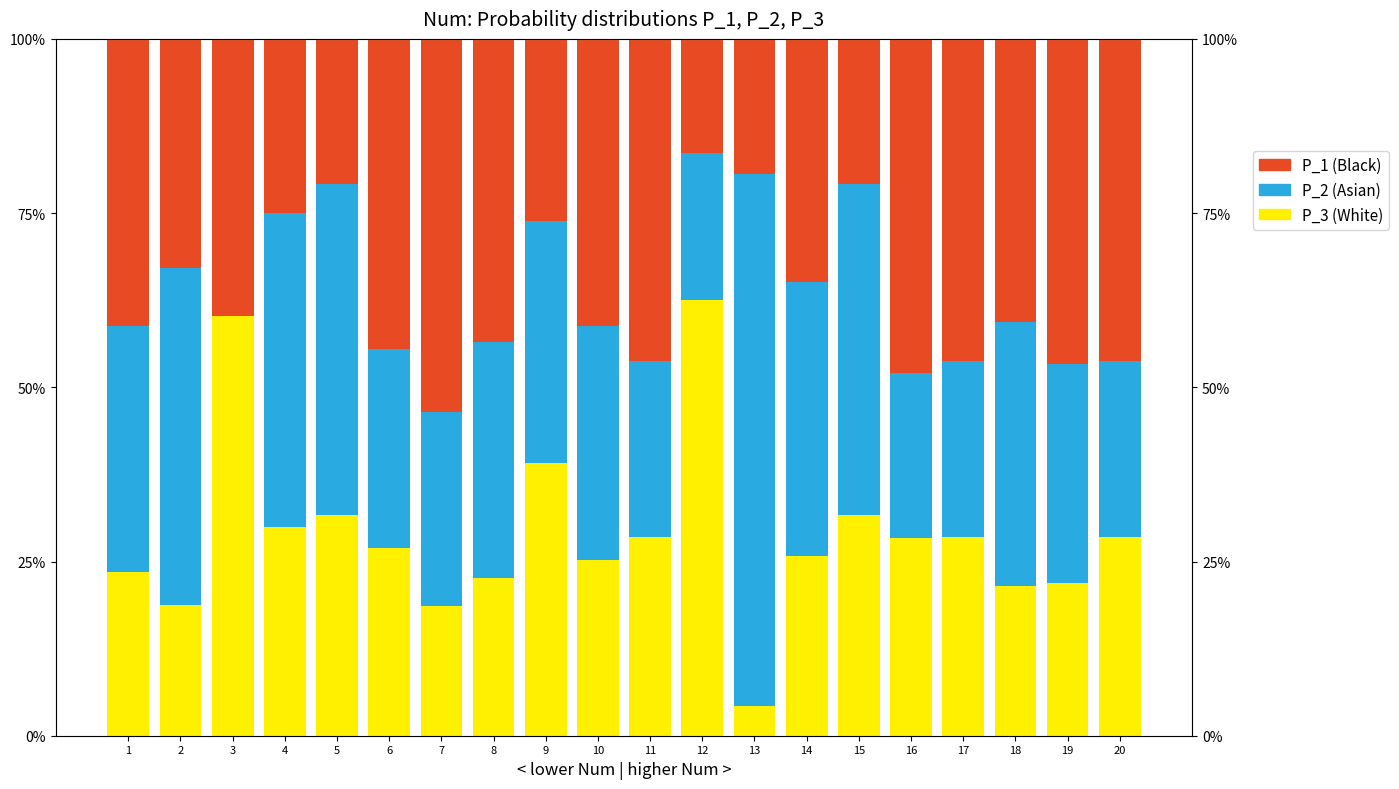

Rank the series at 5 from lowest to highest value.

P_1 (Black), P_3 (White), P_2 (Asian)